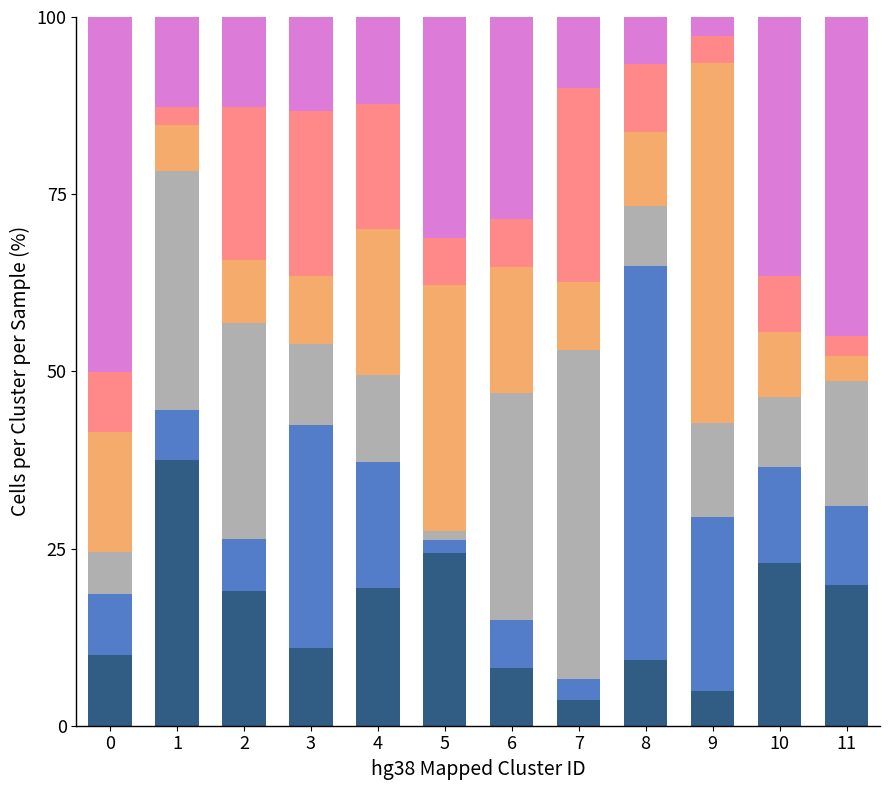

What is the total value across all series at 10?

100.0